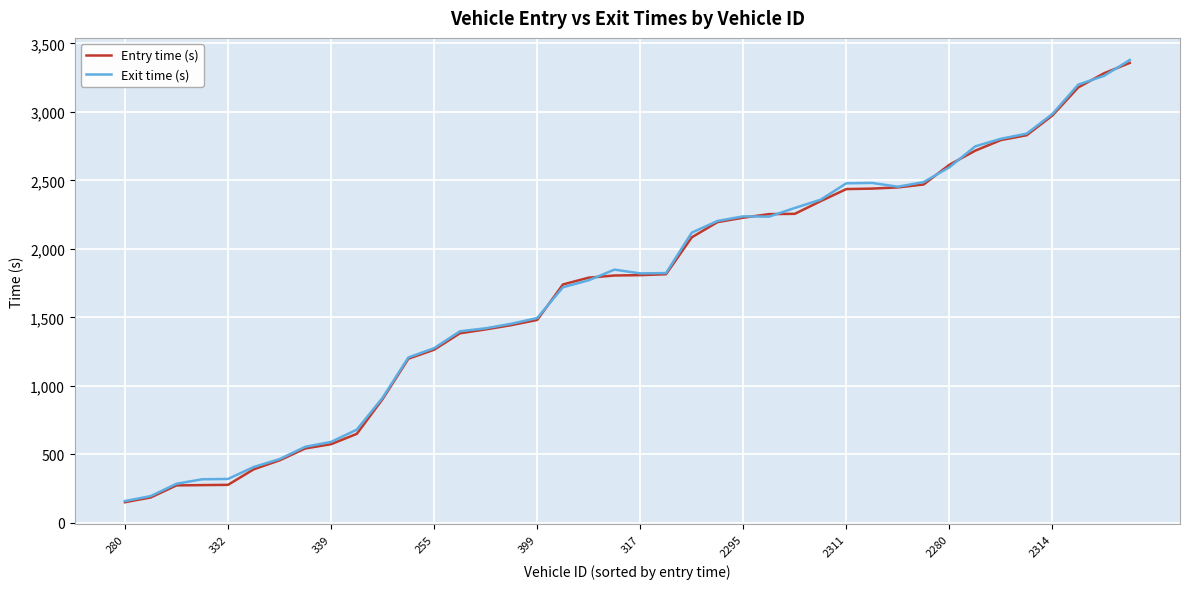

What is the minimum value for Exit time (s)?

159.8